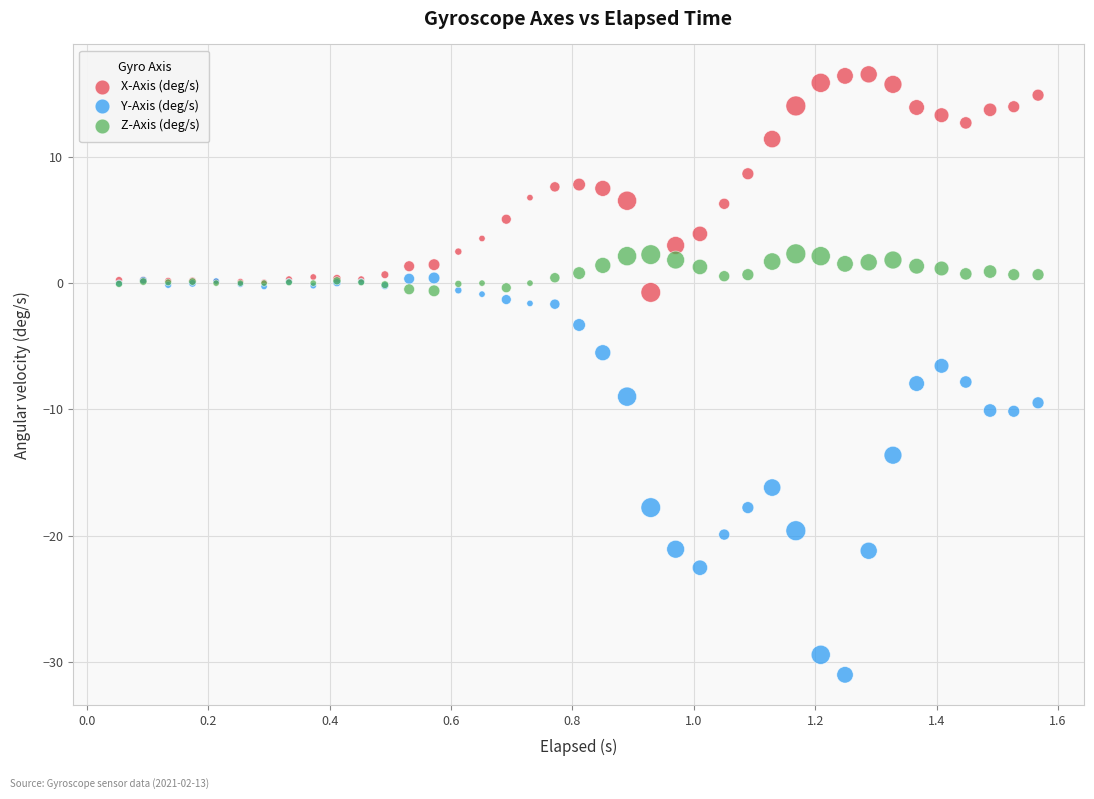

What is the X range (max minus min) for the scatter plot?

1.5